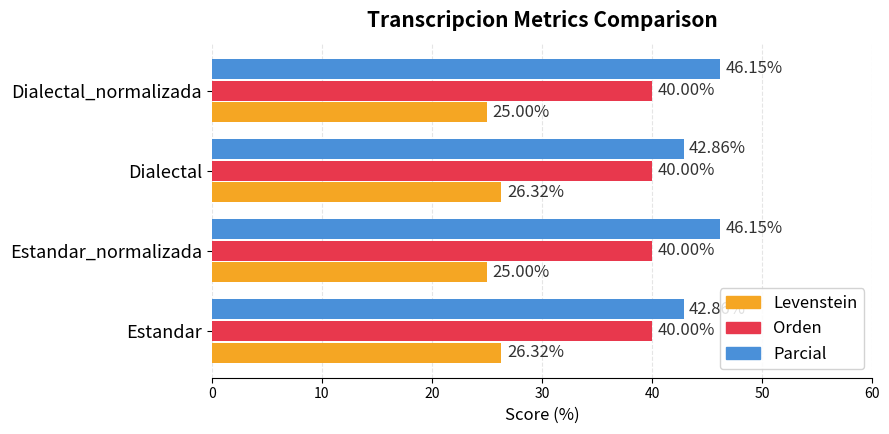

Is the value of Levenstein at Dialectal_normalizada greater than the value of Parcial at Dialectal?

No